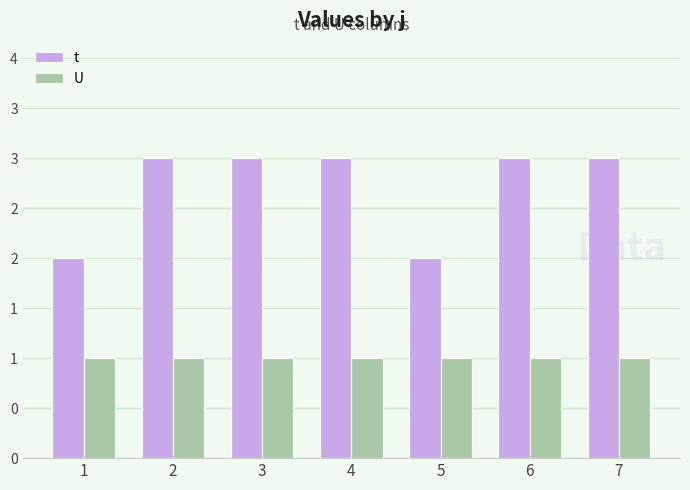

Does the chart contain stacked bars?

No